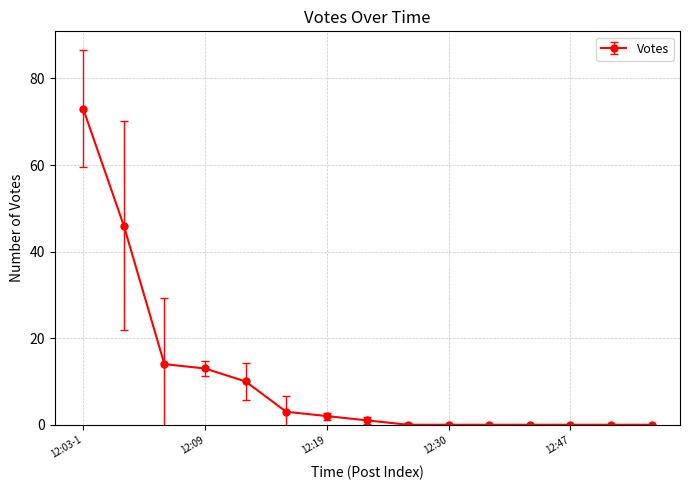

What is the difference between the maximum and minimum values?

73